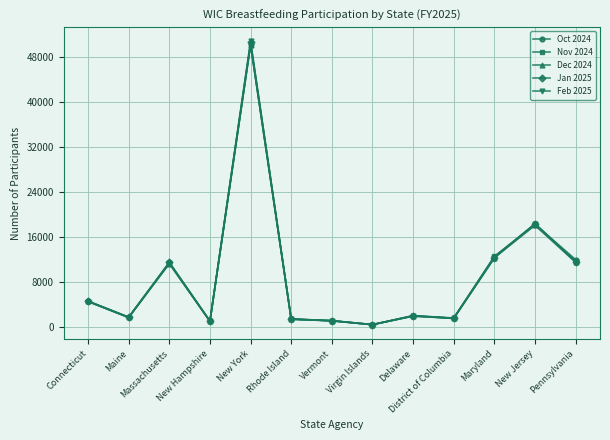

The Jan 2025 series shows 2599 at Maryland. True or false?

False